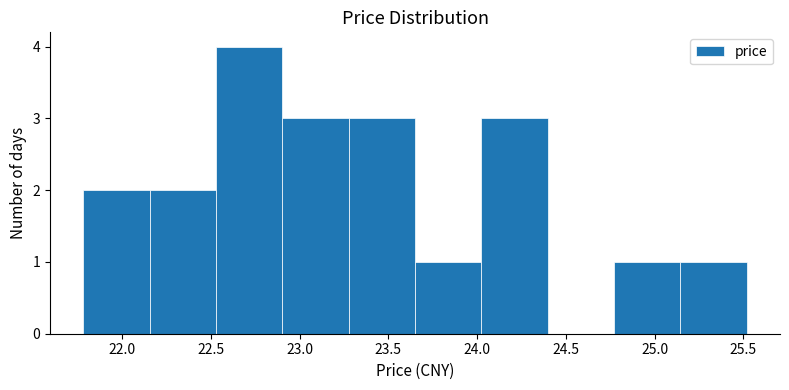

Reading left to right, transcribe this chart: for each bar, give the range it covers on the x-axis and its height. Neither the bar edges nor the heights are printed on the chart, so give them approximately, as read against the axes.

21.80 to 22.15: 2
22.15 to 22.55: 2
22.55 to 22.90: 4
22.90 to 23.30: 3
23.30 to 23.65: 3
23.65 to 24.00: 1
24.00 to 24.40: 3
24.40 to 24.75: 0
24.75 to 25.15: 1
25.15 to 25.50: 1